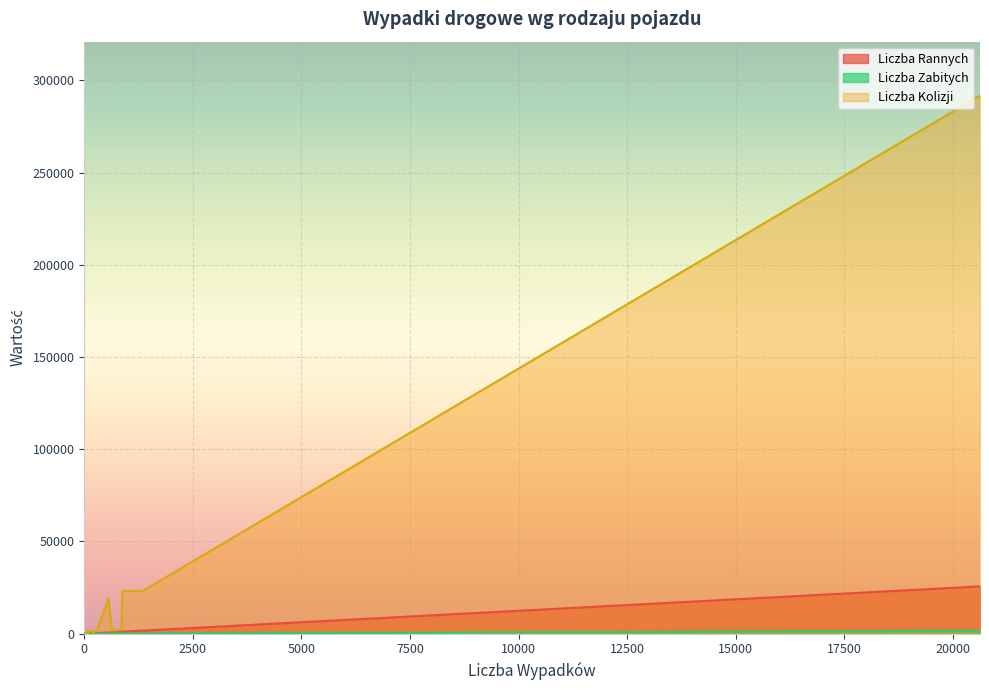

Which series has the largest range (max minus min)?

Liczba Kolizji